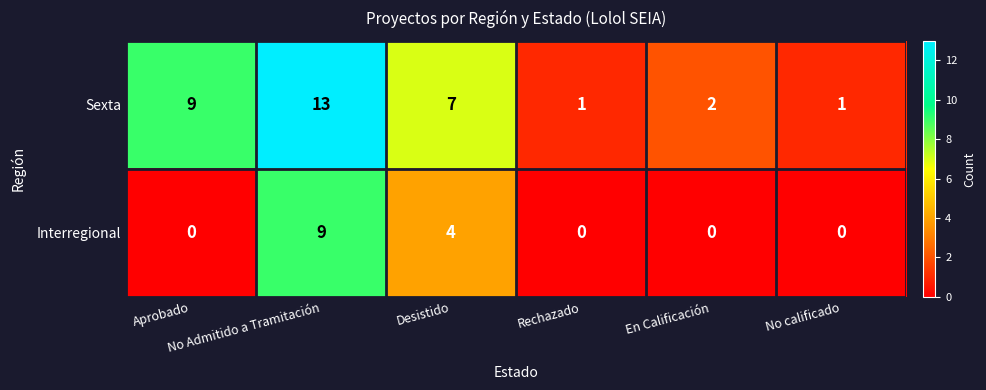

What is the total value across all series at No Admitido a Tramitación?

22